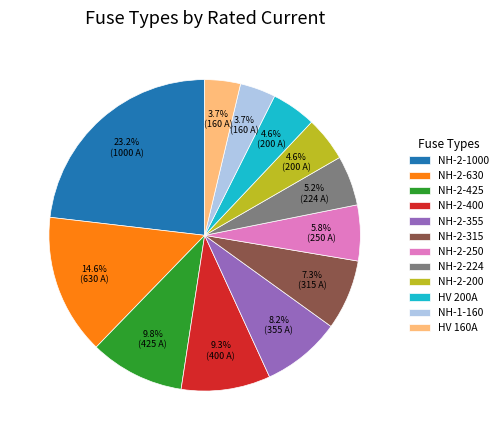

What percentage is NOT represented by NH-2-1000?

76.8%